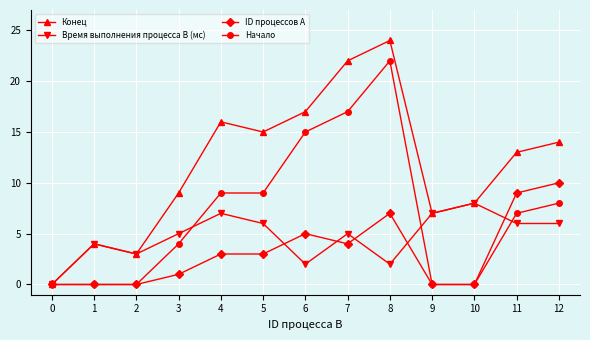

What is the average value of the Конец series?

12